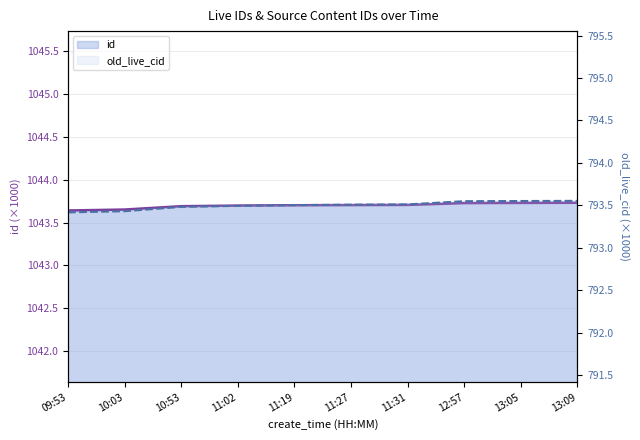

What position from the right is 11:31?

4